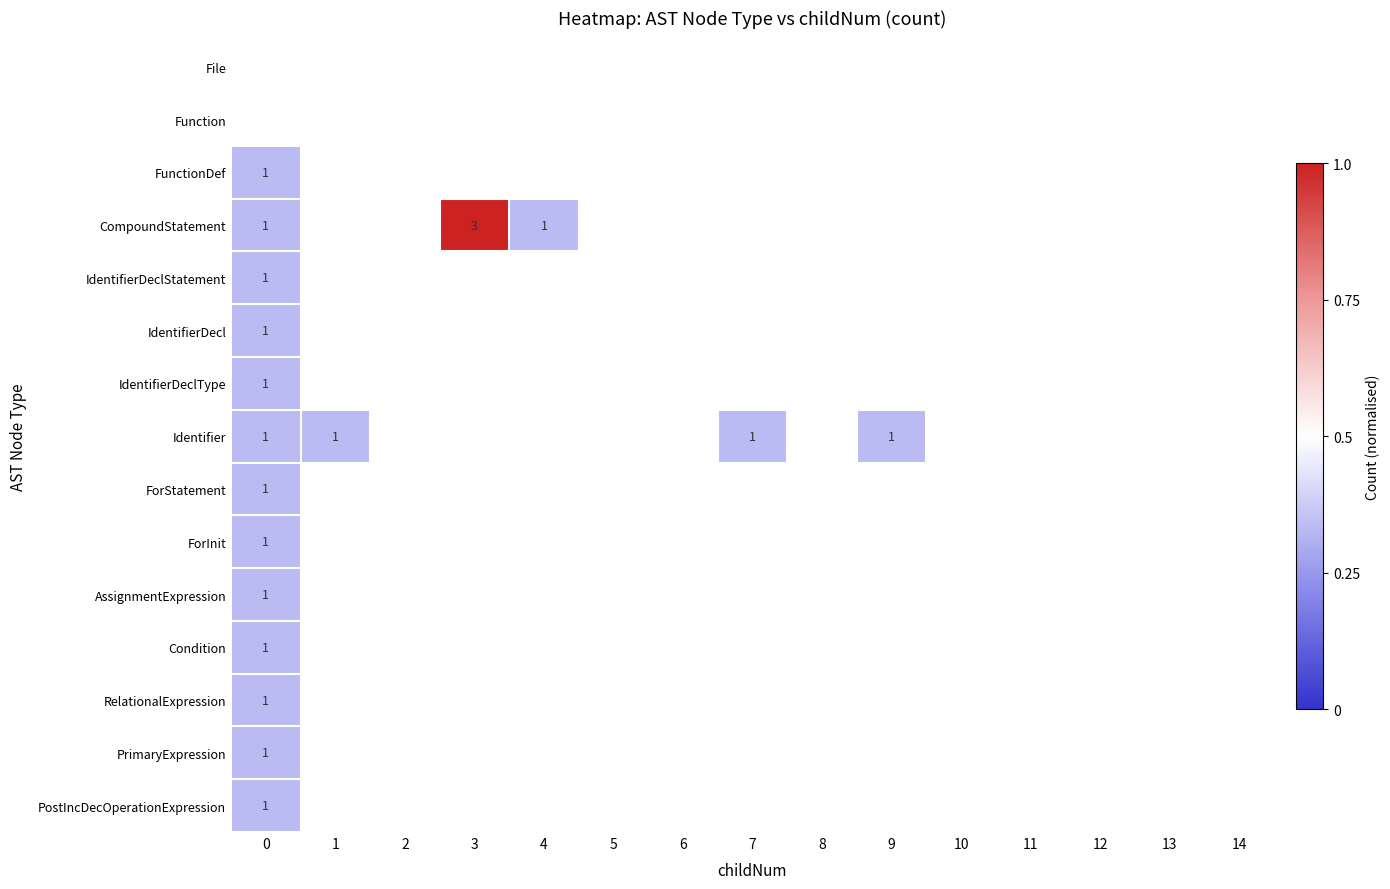

Is it true that Identifier equals 1 at 1?

True